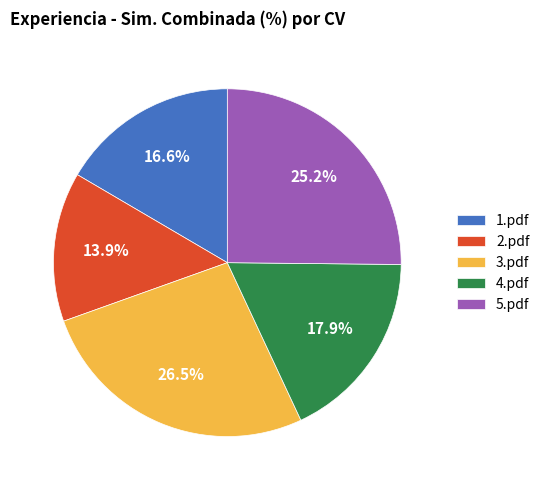

Is there any slice that represents more than half of the pie?

No